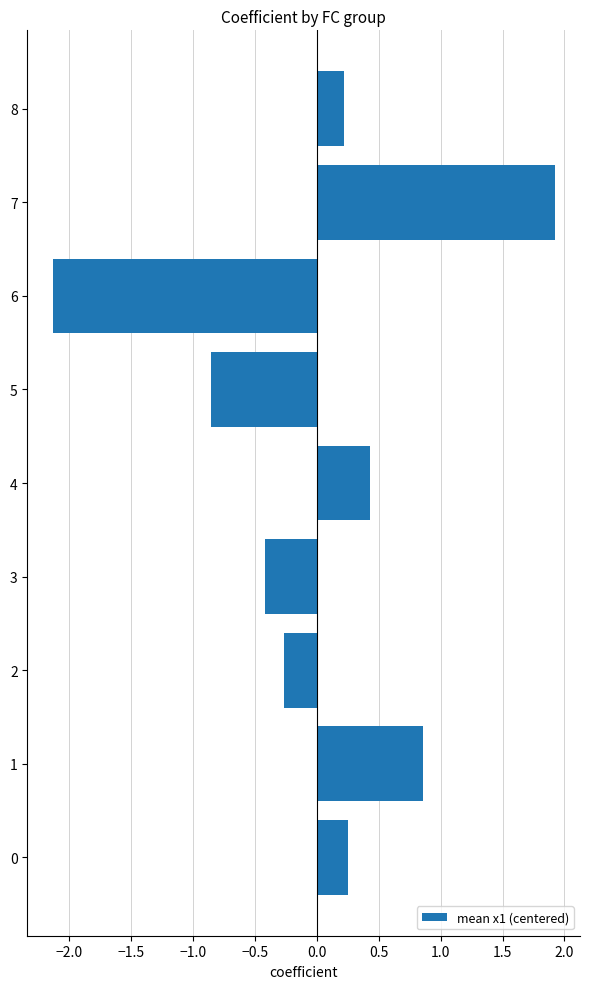

What is the change in value from 4 to 5?

-1.3